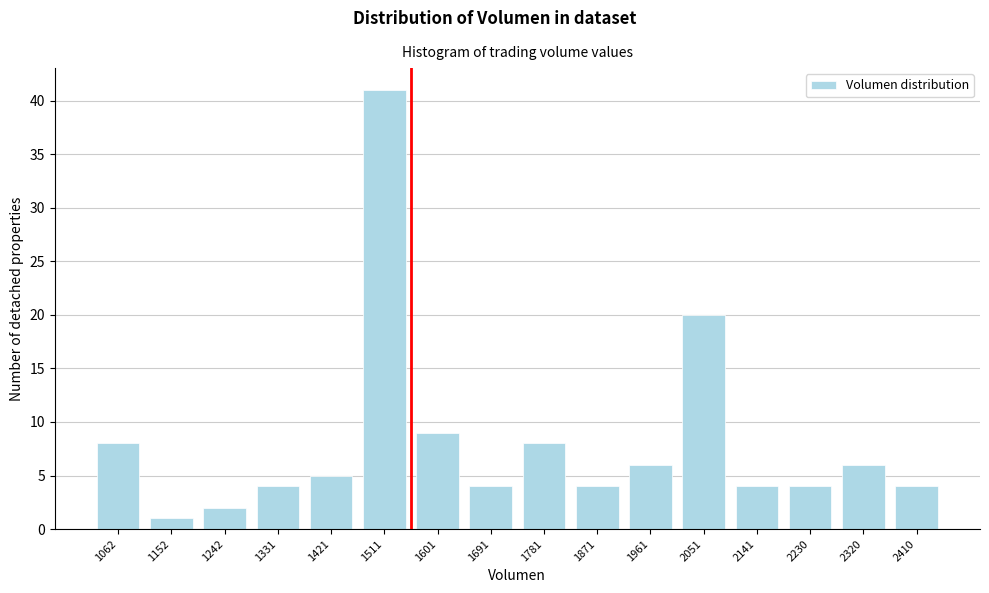

Reading right to left, list all the values displayed in this chart.

2410=4	2320=6	2230=4	2141=4	2051=20	1961=6	1871=4	1781=8	1691=4	1601=9	1511=41	1421=5	1331=4	1242=2	1152=1	1062=8